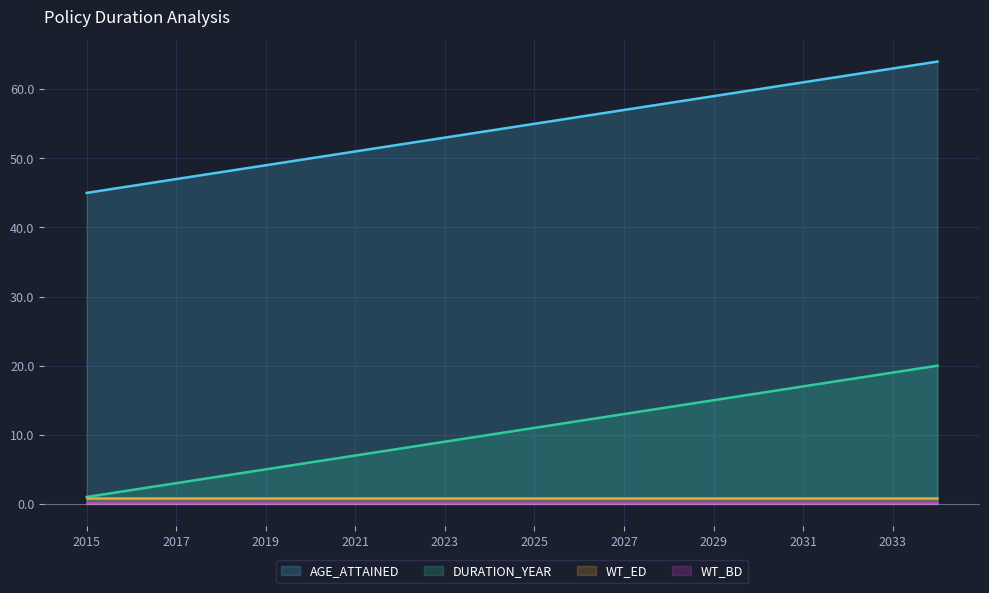

The value of DURATION_YEAR at 2025 is 11.0. True or false?

True